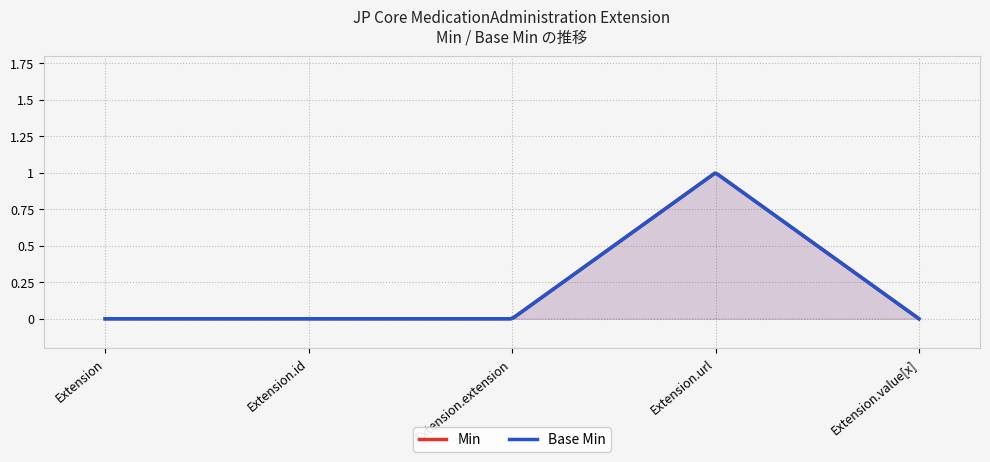

Which series has the largest range (max minus min)?

Min